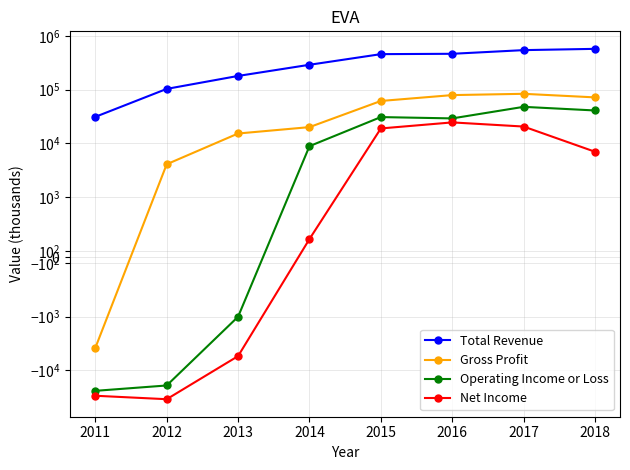

How many values in the Operating Income or Loss series exceed 29200?

3